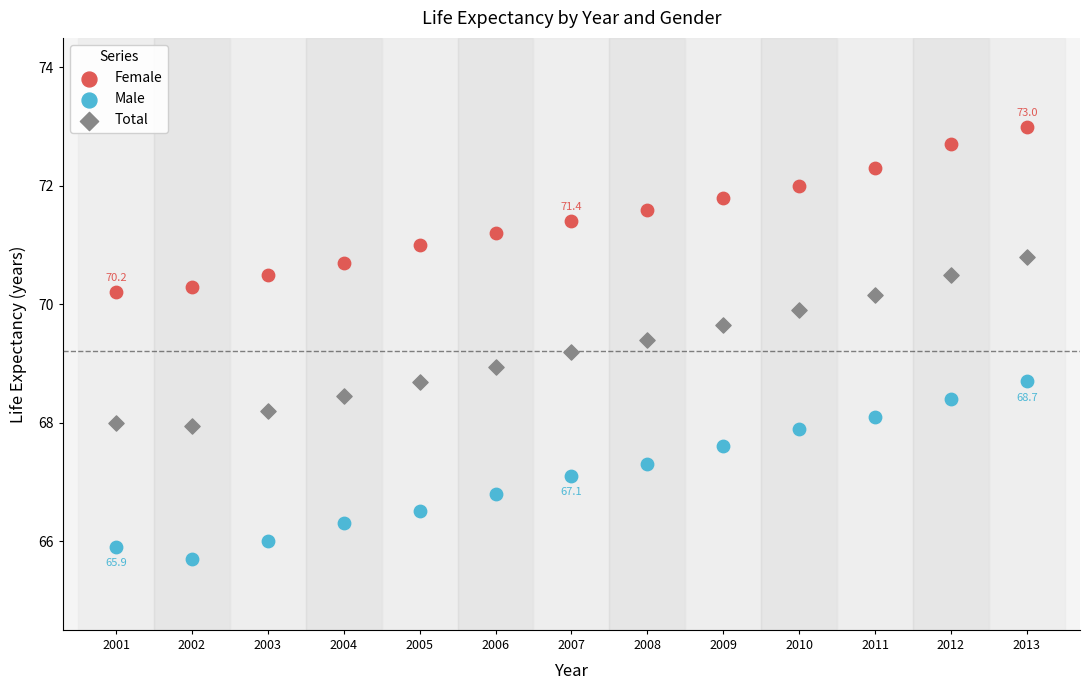

Across all data points, what is the range of Y values (max minus min)?

7.3